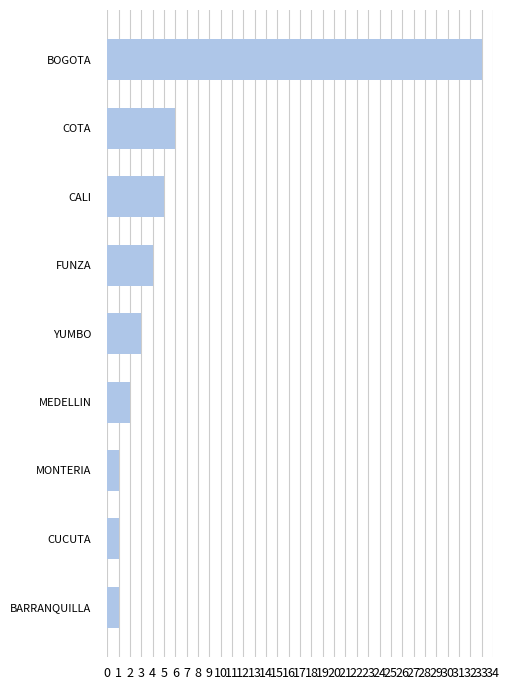

What is the difference between the maximum and minimum values?

32